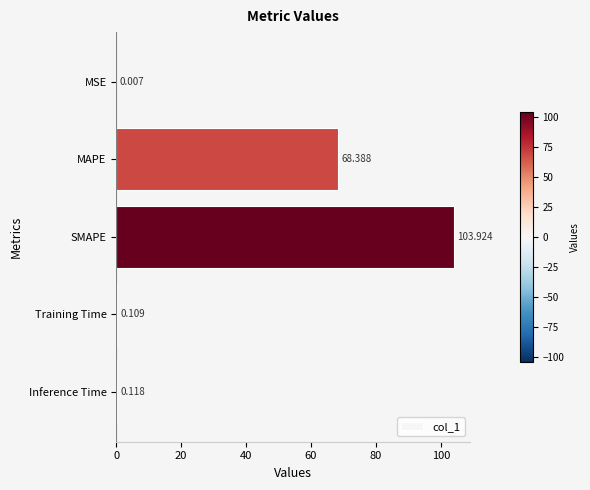

Where is the data nearest to the value 51?

MAPE